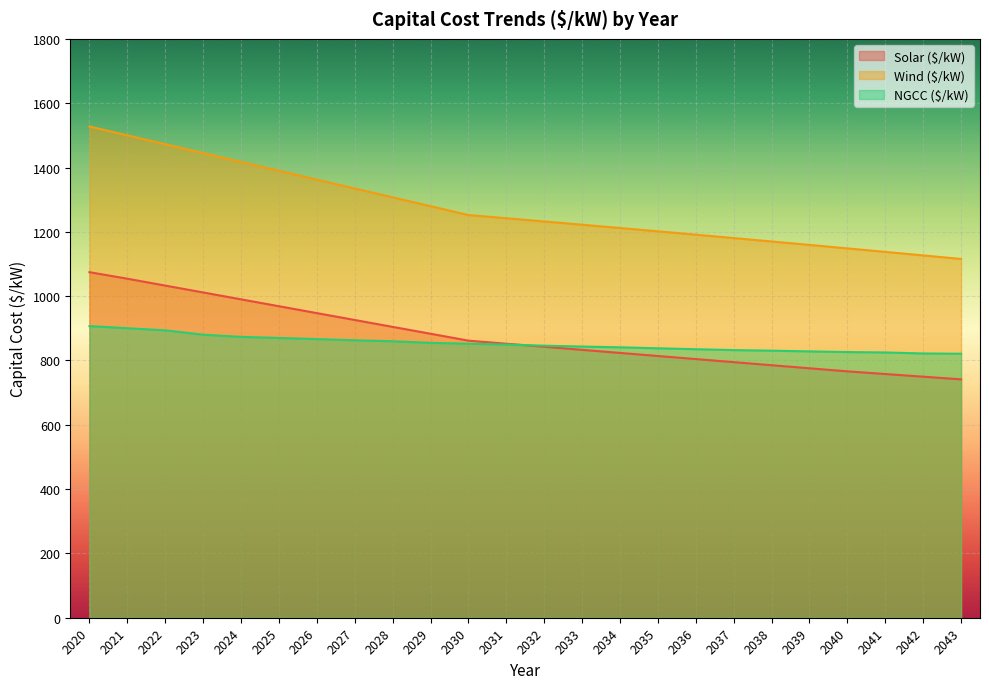

How many lines are shown in the chart?

3